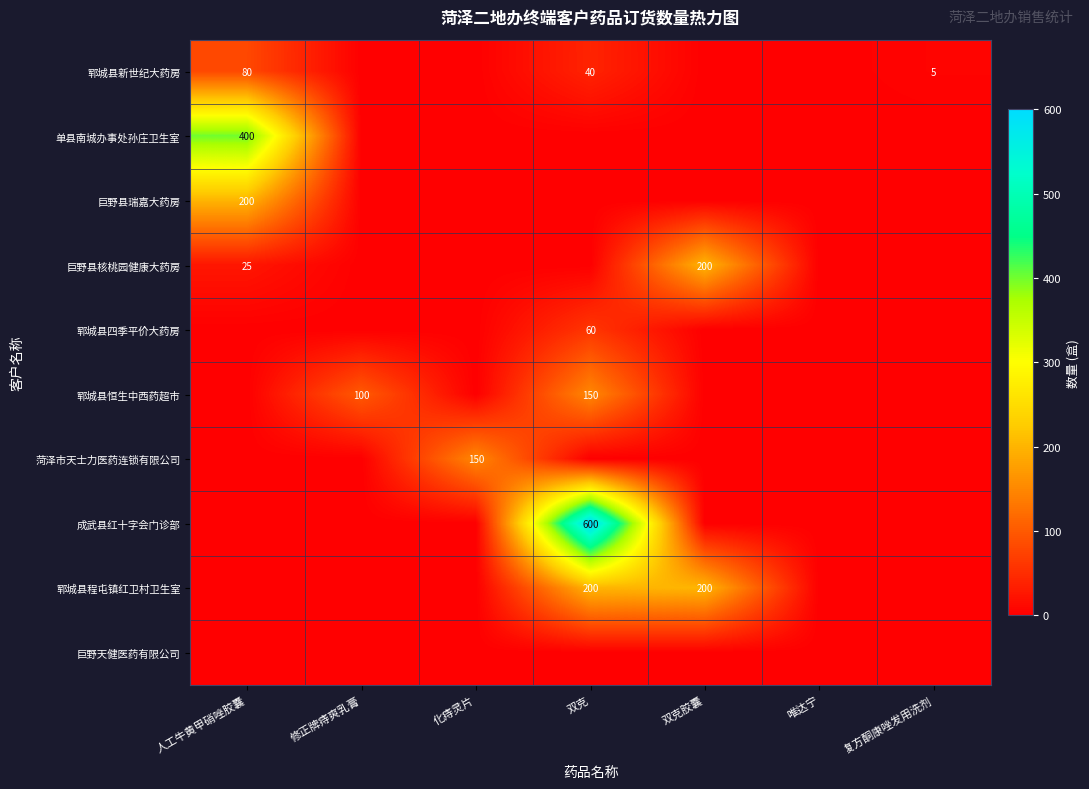

True or false: 郓城县四季平价大药房 has a value of 60 at 双克.

True